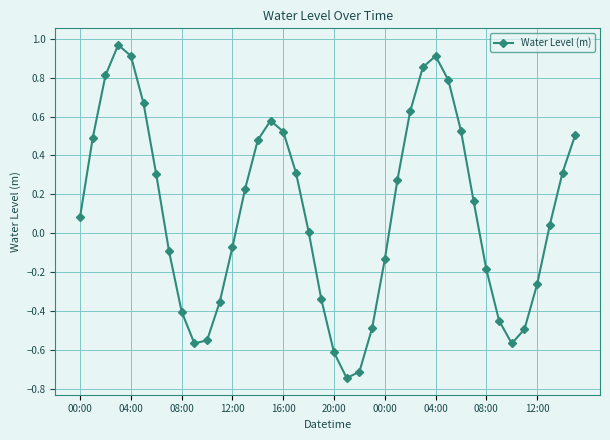

What is the difference between the maximum and minimum values?

1.7